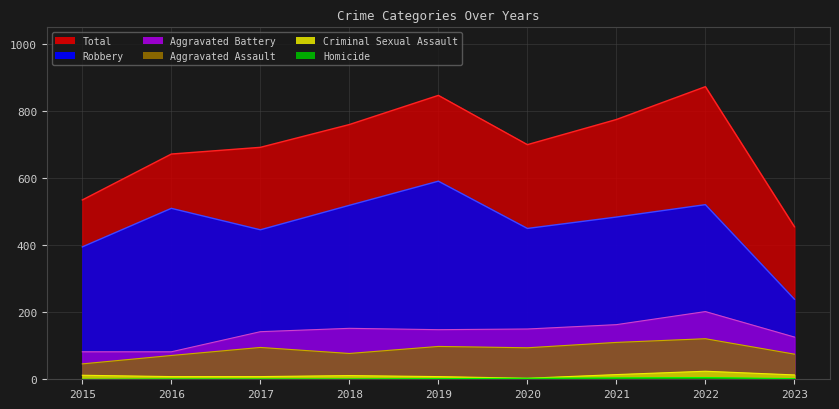

The Robbery series shows 450 at 2020. True or false?

True